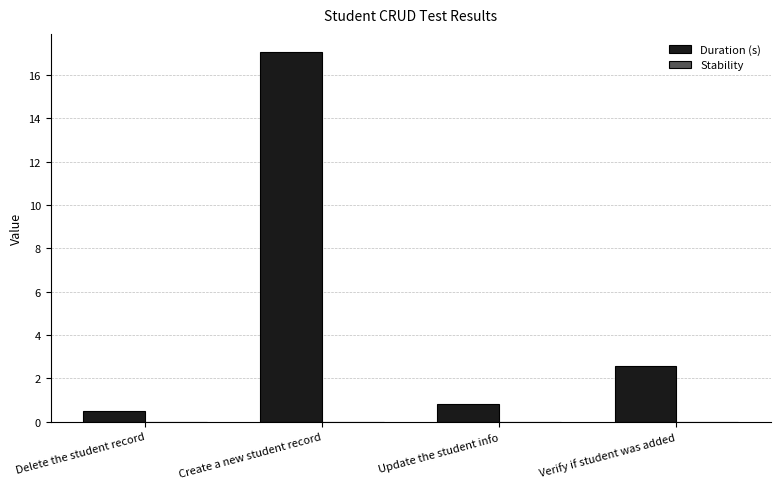

Where is the data nearest to the value 8?

Verify if student was added